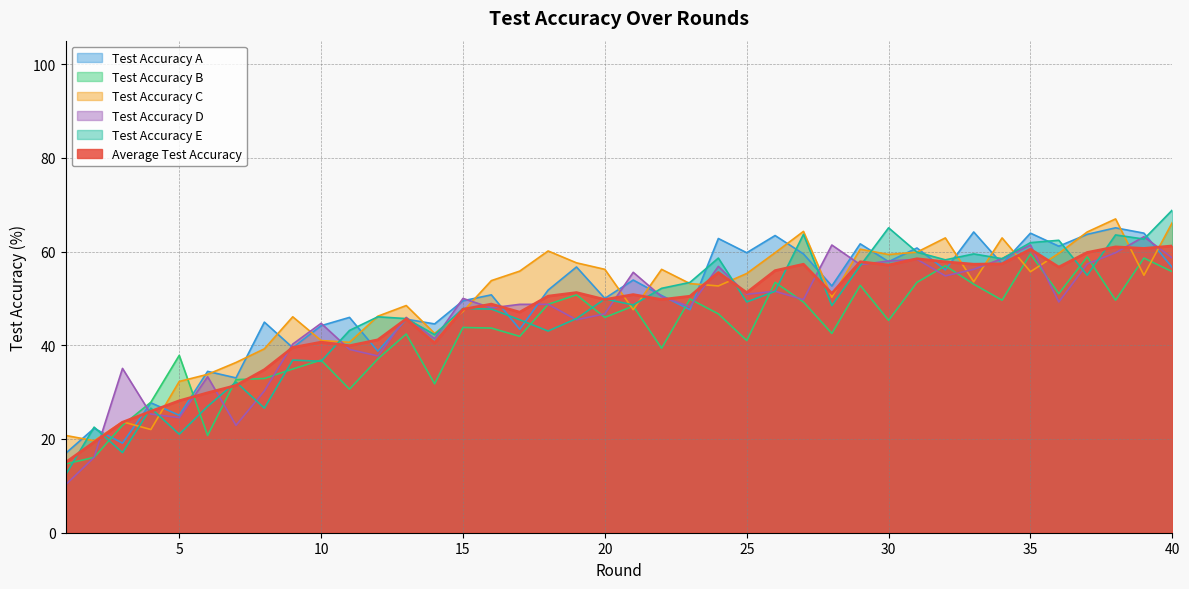

How many distinct data groups are displayed?

6